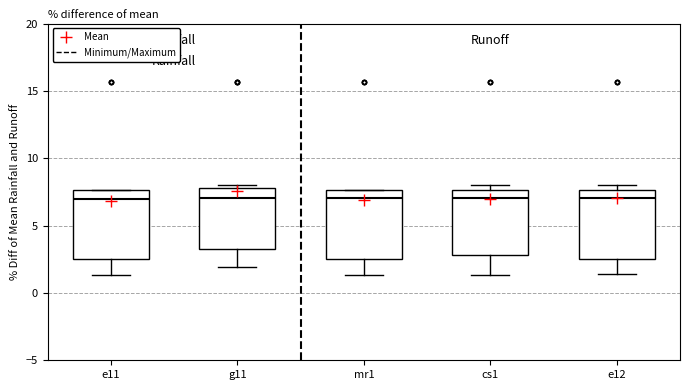

Reading left to right, transcribe this box plot: for each box, give where its median line is, the range the box spans, and where its two whiskers end, as read against the y-axis. The values are not printed on the chart, so give them approximately, as read against the axis.

e11: median 7.0, box 2.5 to 7.5, whiskers 1.5 to 7.5
g11: median 7.0, box 3.5 to 8.0, whiskers 2.0 to 8.0 (just above the box's upper edge)
mr1: median 7.0, box 2.5 to 7.5, whiskers 1.5 to 7.5
cs1: median 7.0, box 3.0 to 7.5, whiskers 1.5 to 8.0
e12: median 7.0, box 2.5 to 7.5, whiskers 1.5 to 8.0